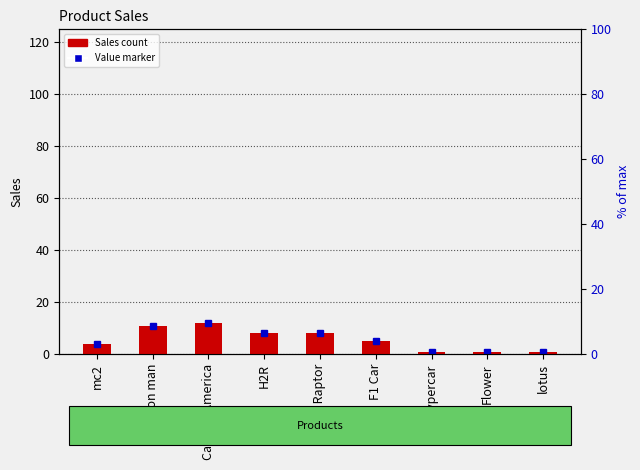

Reading left to right, what are all the values shown in this chart?

4	11	12	8	8	5	1	1	1